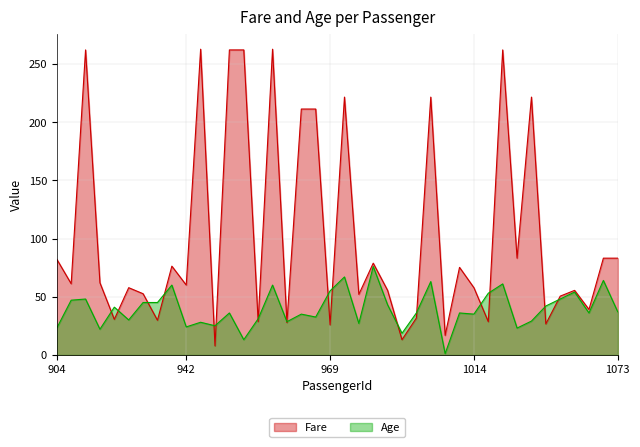

What is the value of the Age point at the 27th from the left?

63.0